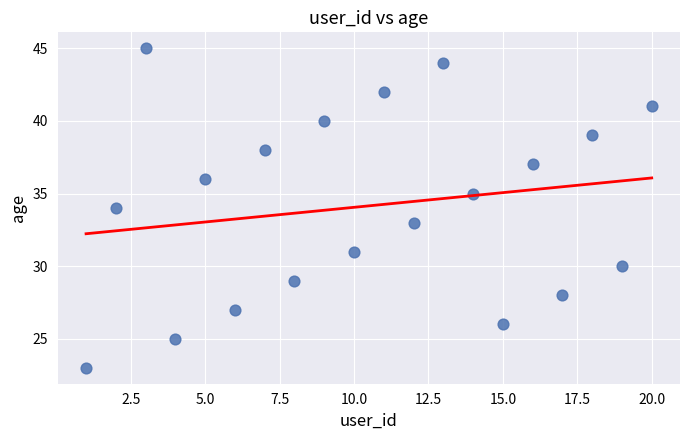

List the coordinates of all points as (X, Y) pairs, reading left to right.

(1, 23)  (2, 34)  (3, 45)  (4, 25)  (5, 36)  (6, 27)  (7, 38)  (8, 29)  (9, 40)  (10, 31)  (11, 42)  (12, 33)  (13, 44)  (14, 35)  (15, 26)  (16, 37)  (17, 28)  (18, 39)  (19, 30)  (20, 41)